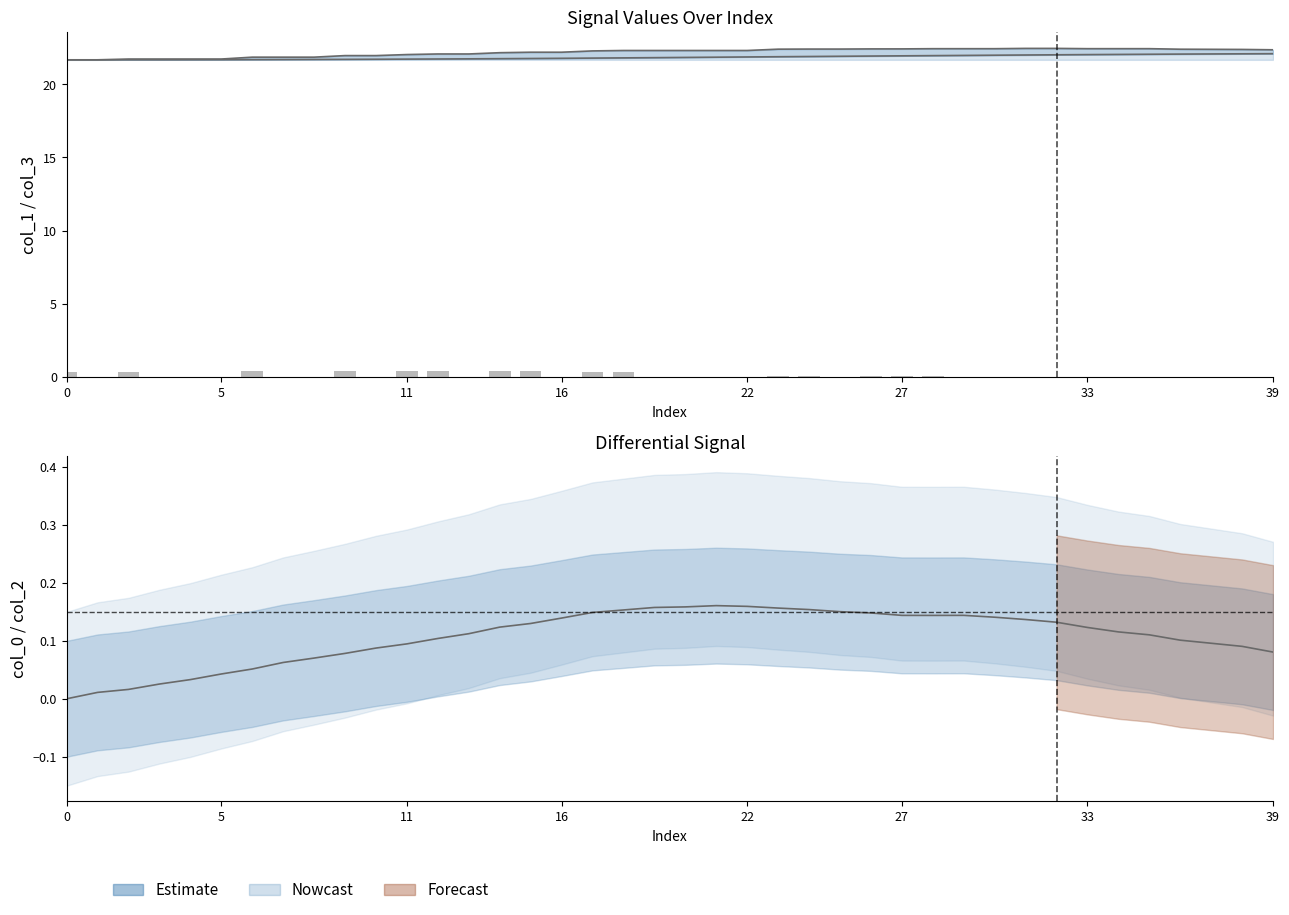

Is the value of col_3 at 19 greater than the value of col_2 events at 19?

Yes